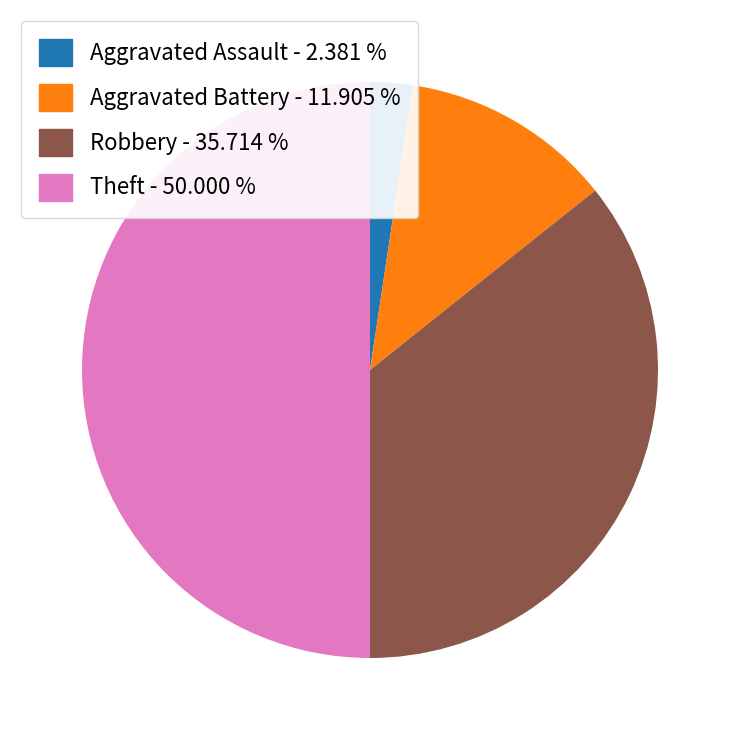

How many slices are in this pie chart?

4